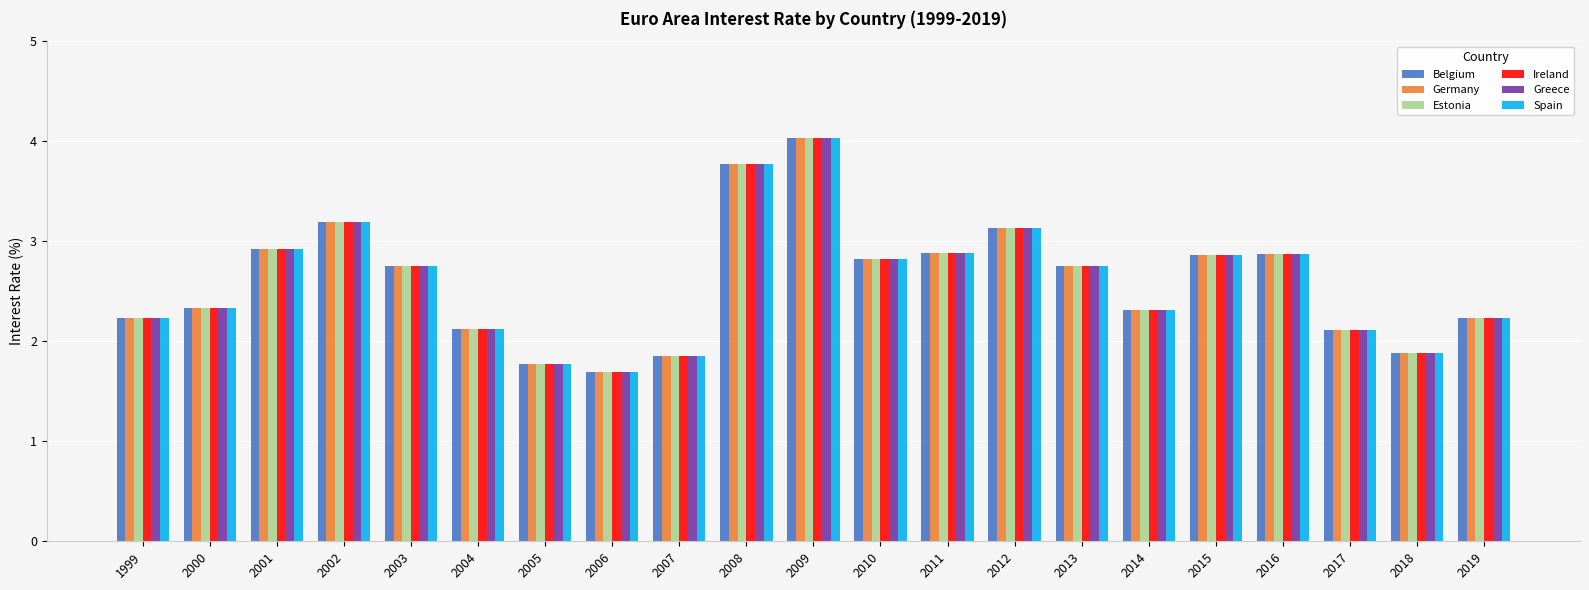

Where does the Germany series first go above 2?

1999